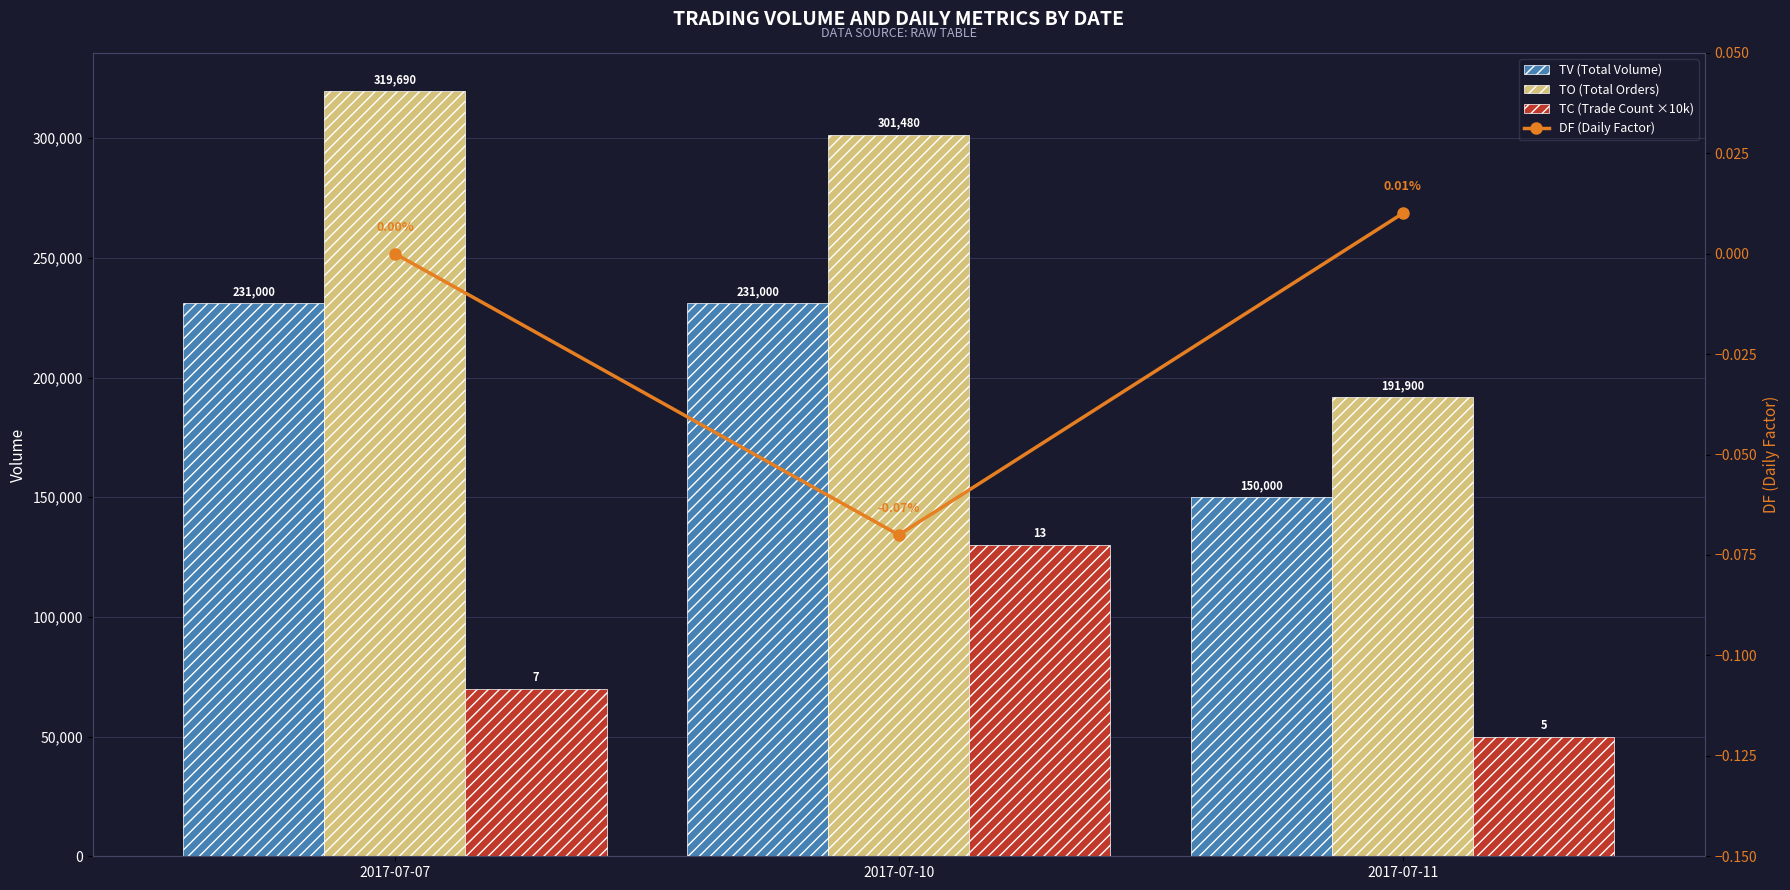

What is the average value of the TV (Total Volume) series?

204000.0